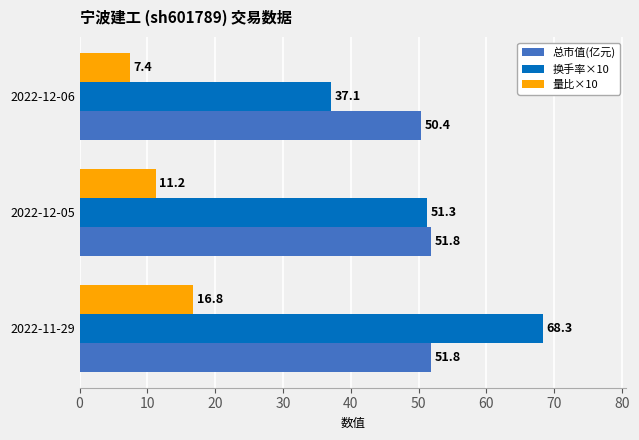

How many values in the 量比×10 series are below 11?

1